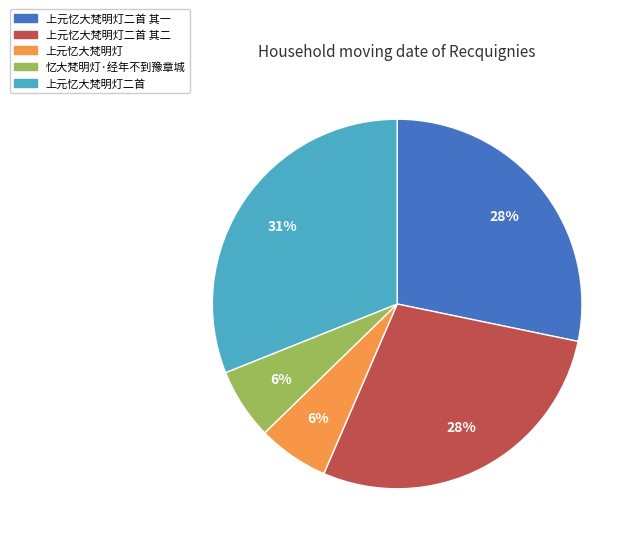

Do 上元忆大梵明灯二首 and 上元忆大梵明灯 together represent more than half of the pie?

No